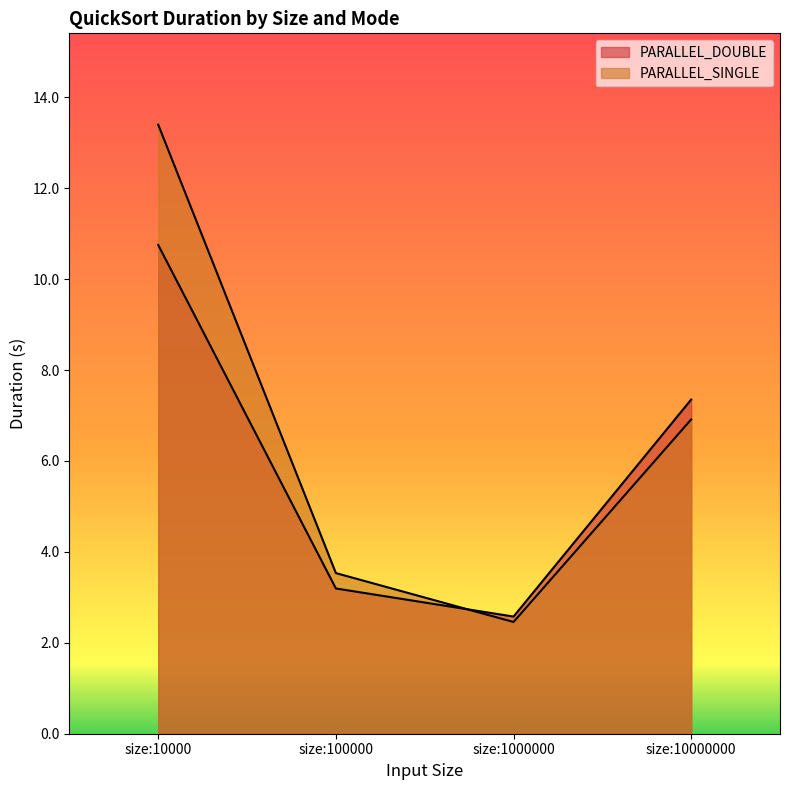

List the series in order of their peak value, highest first.

PARALLEL_SINGLE, PARALLEL_DOUBLE